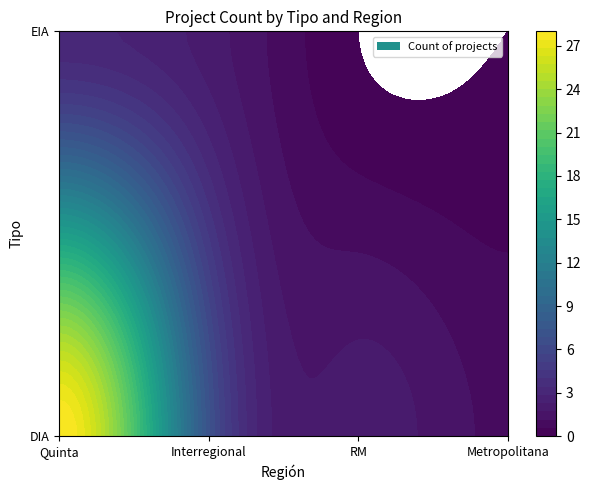

Where is EIA nearest to the value 1?

Interregional